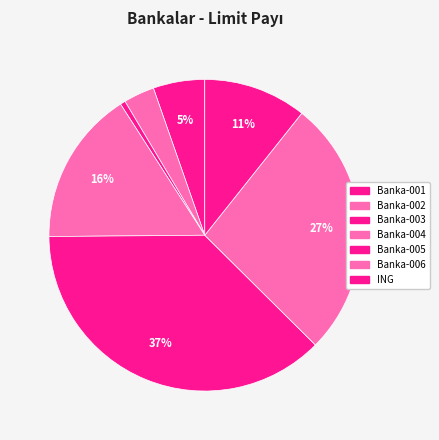

Does Banka-006 represent more than half of the total?

No